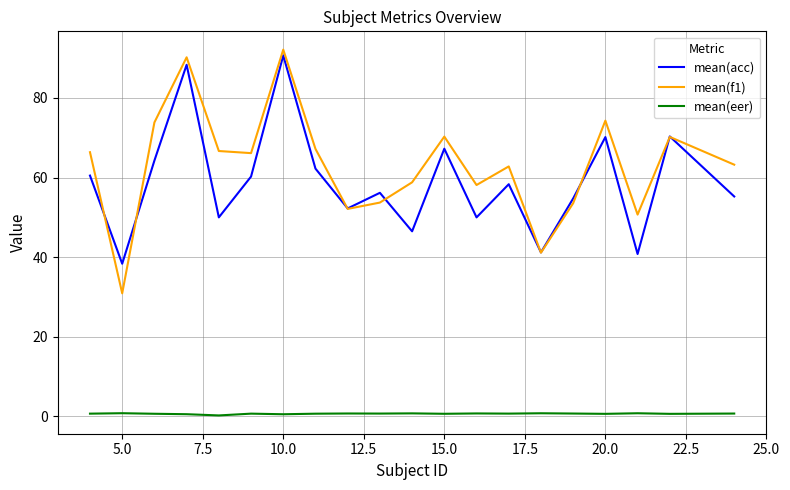

Which series has the largest range (max minus min)?

mean(f1)